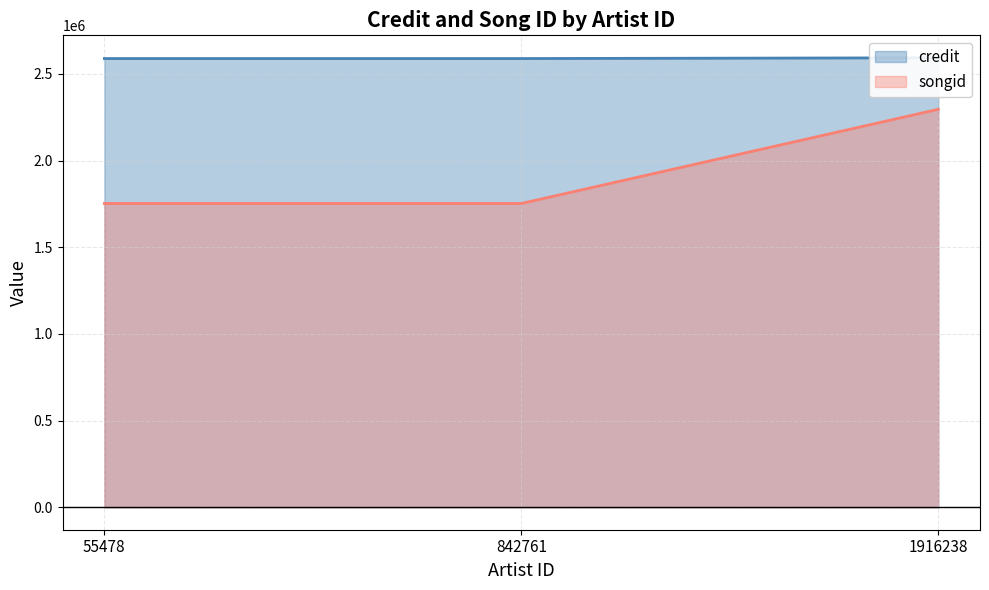

List the series in order of their overall mean, highest first.

credit, songid